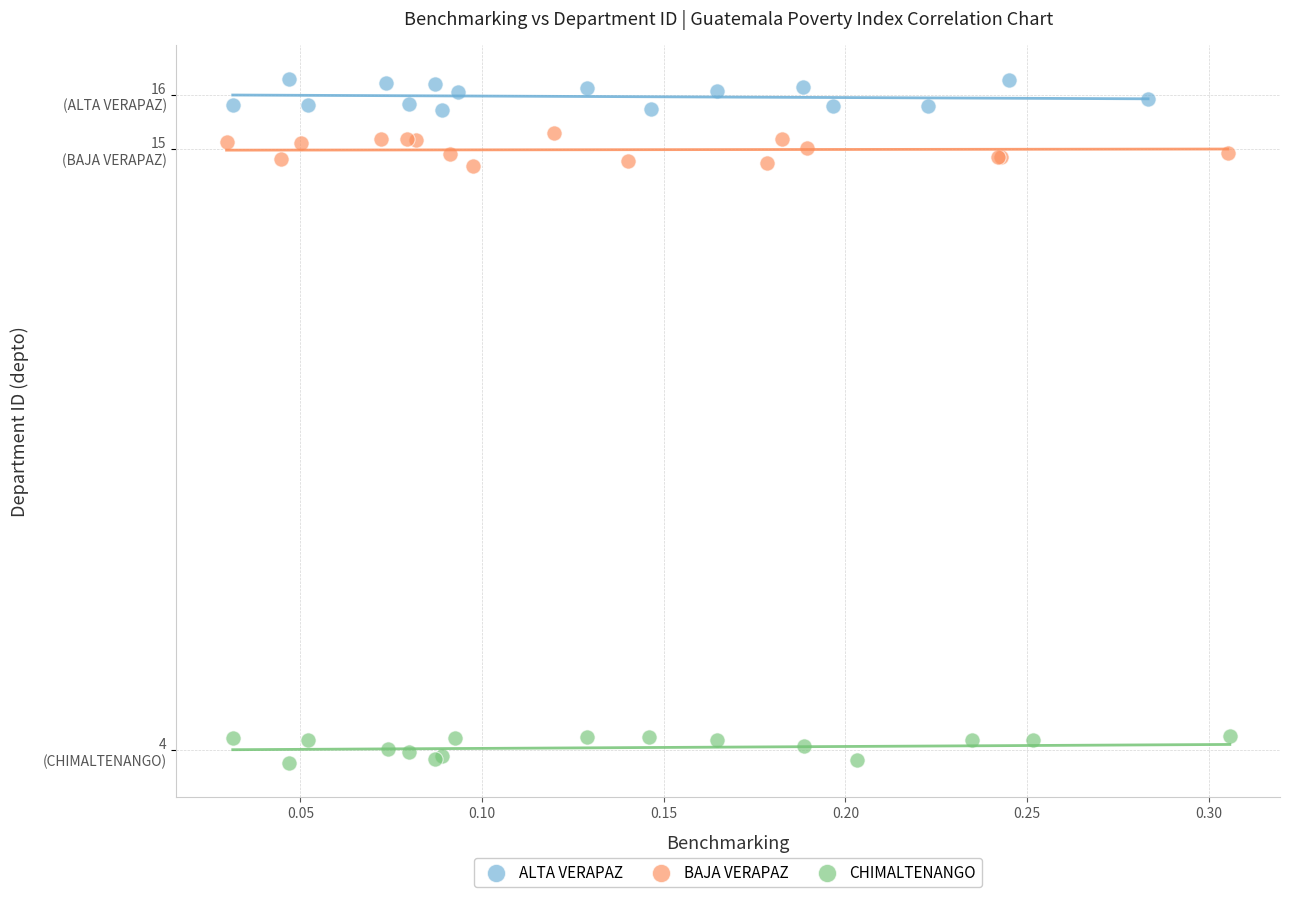

What are all the series names shown in the legend?

ALTA VERAPAZ, BAJA VERAPAZ, CHIMALTENANGO